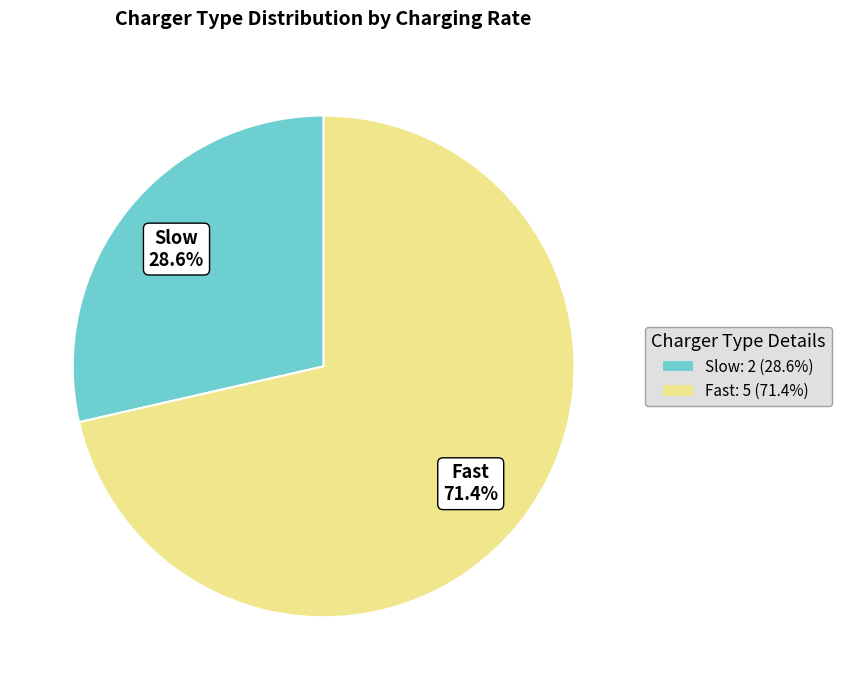

Combined, do Slow and Fast account for over 50%?

Yes